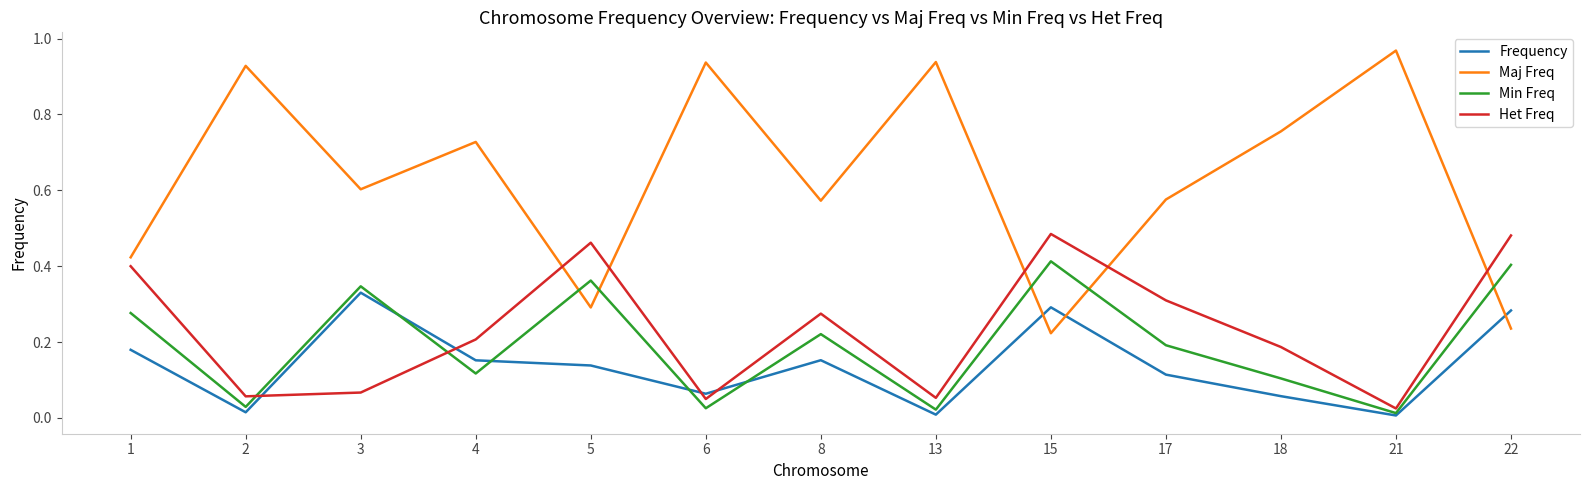

Which series has the largest range (max minus min)?

Maj Freq